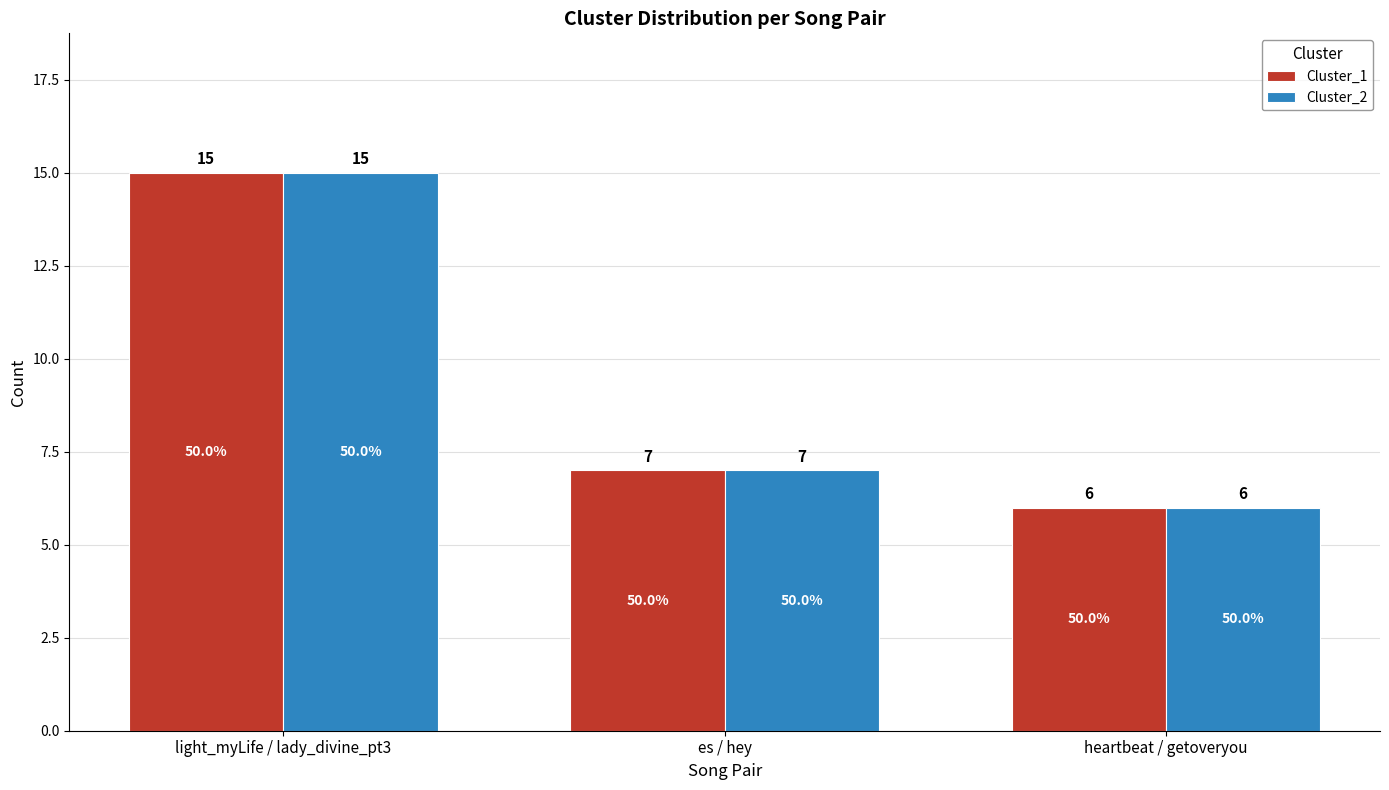

The value of Cluster_2 at heartbeat / getoveryou is 11. True or false?

False